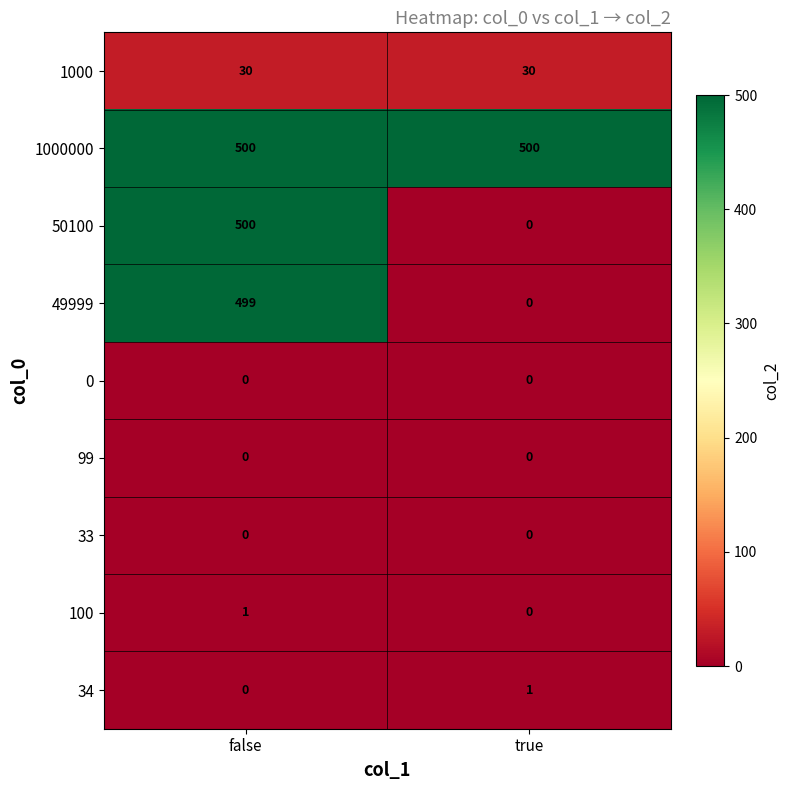

How many data points does each series have?

2